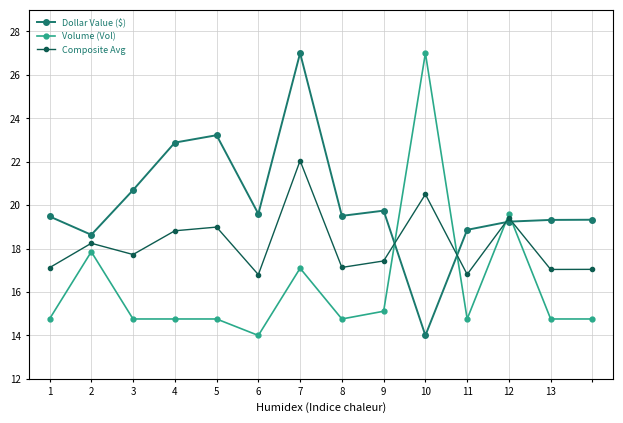

What is the maximum value shown in the chart?

27.0